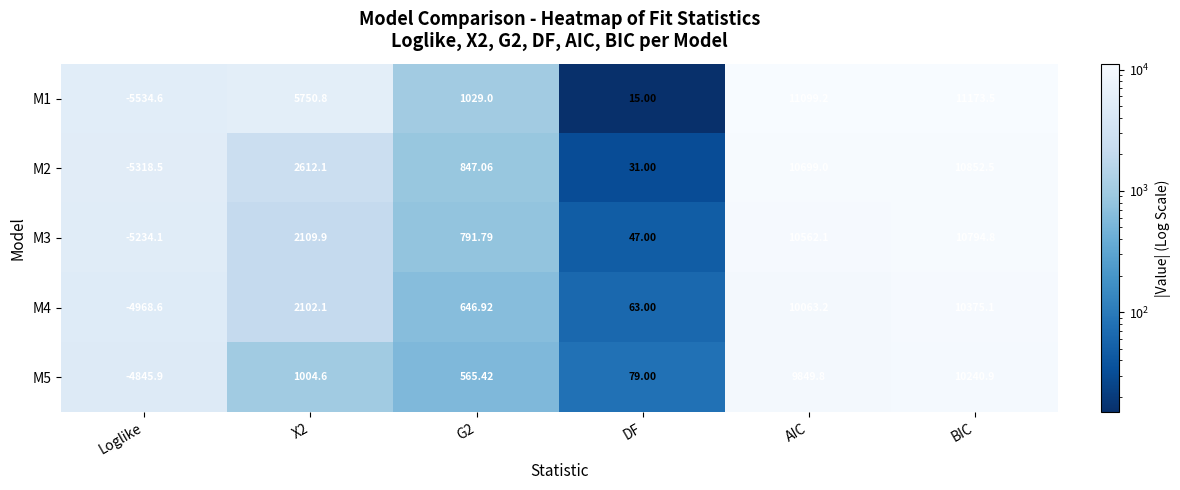

At which label does M3 reach its minimum?

Loglike